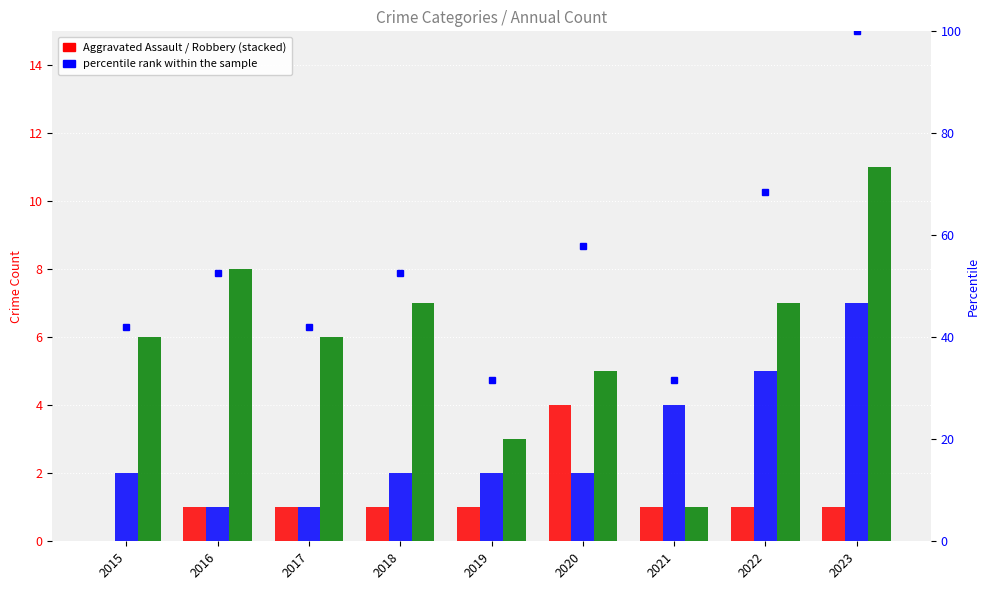

How many data points does each series have?

9